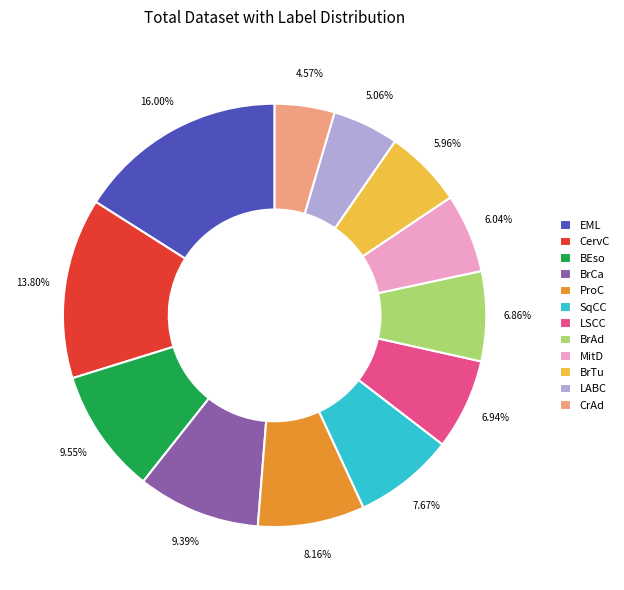

Combined, do LABC and CervC account for over 50%?

No